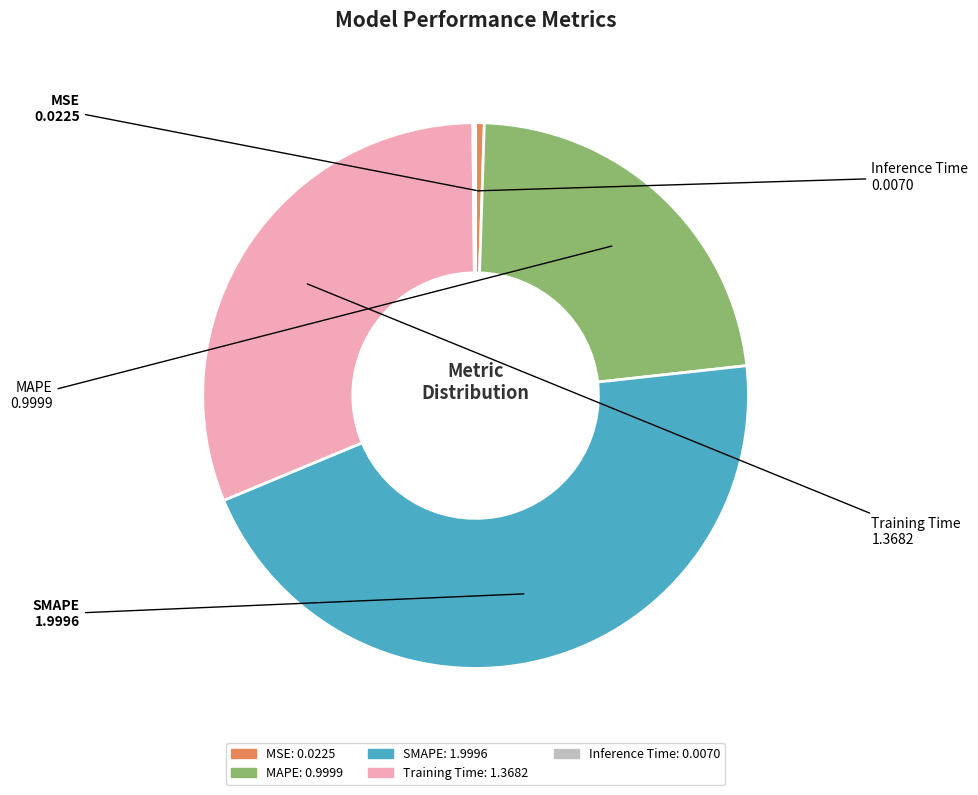

Do MSE and SMAPE together represent more than half of the pie?

No